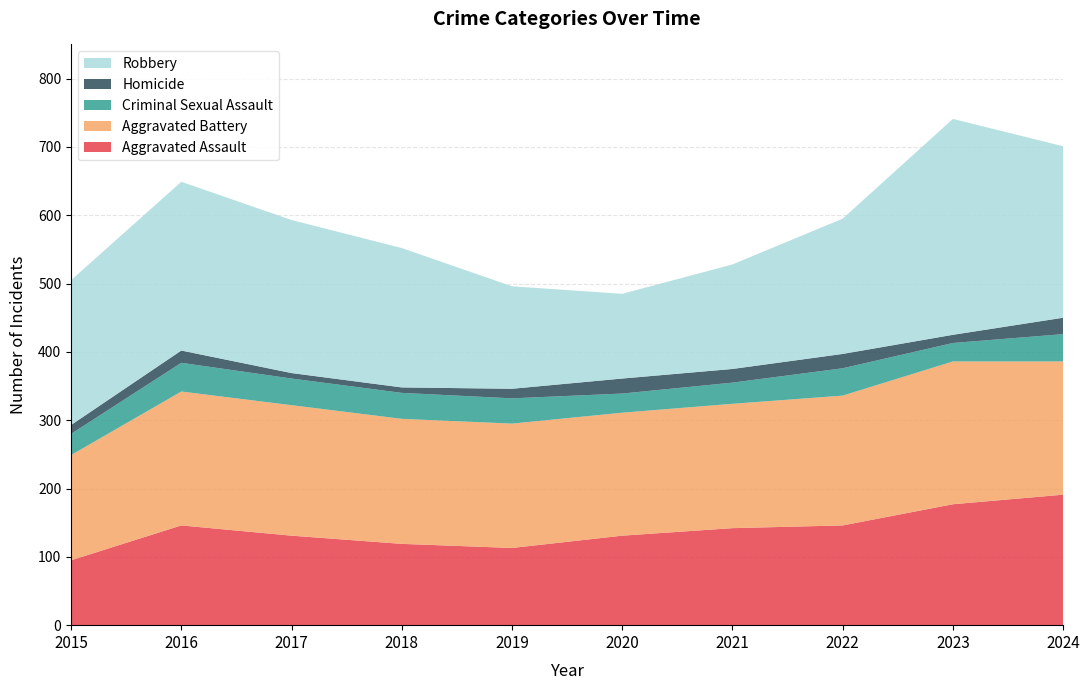

Reading left to right, extract all data points from this chart.

Aggravated Assault: 2015=95	2016=146	2017=131	2018=119	2019=113	2020=131	2021=142	2022=146	2023=177	2024=191
Aggravated Battery: 2015=154	2016=196	2017=191	2018=183	2019=182	2020=180	2021=182	2022=190	2023=209	2024=195
Criminal Sexual Assault: 2015=31	2016=42	2017=39	2018=38	2019=37	2020=28	2021=31	2022=40	2023=27	2024=40
Homicide: 2015=13	2016=18	2017=8	2018=8	2019=14	2020=22	2021=20	2022=21	2023=12	2024=24
Robbery: 2015=212	2016=247	2017=224	2018=204	2019=150	2020=124	2021=153	2022=198	2023=316	2024=251